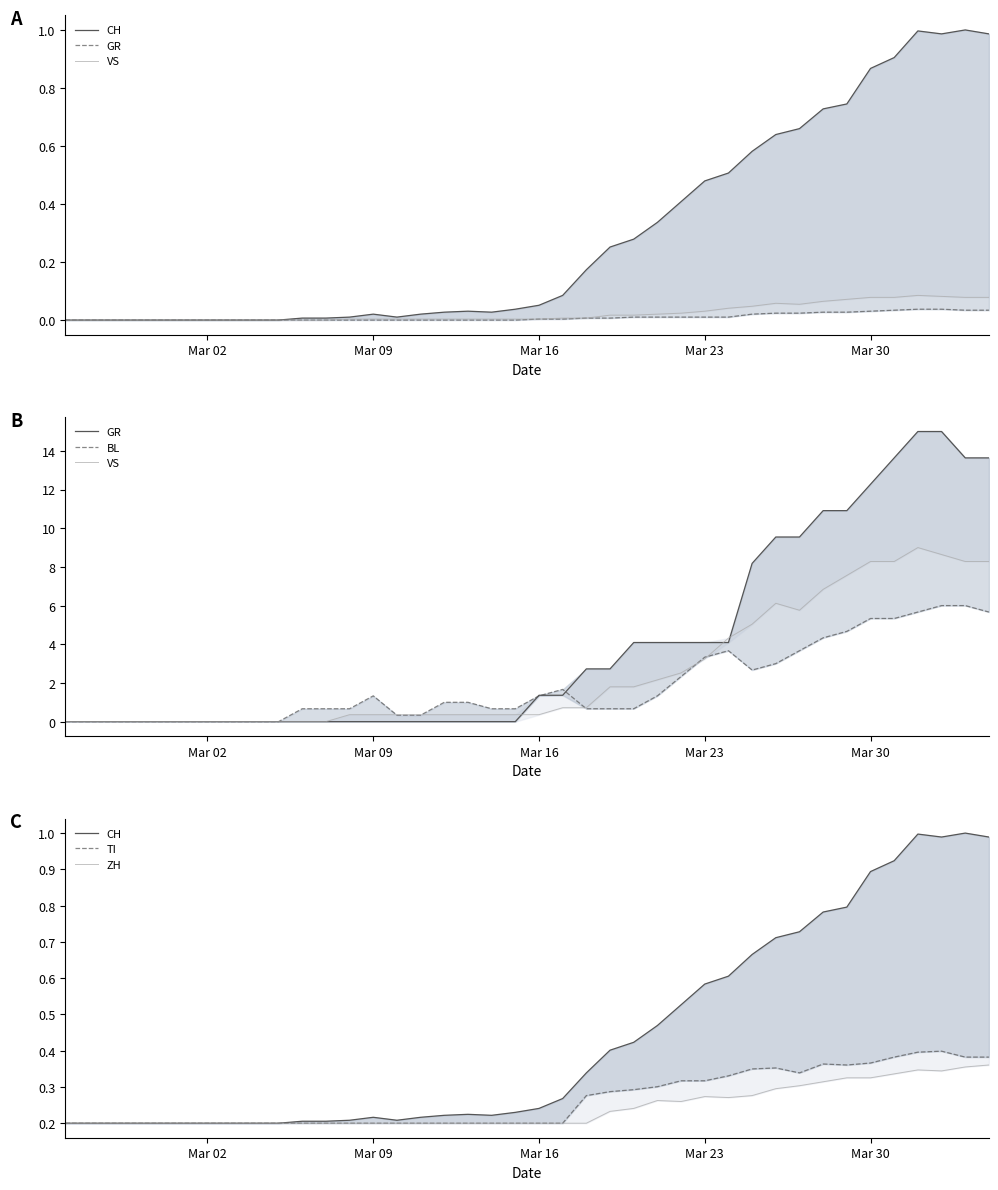

How many interior local valleys does the ZH series have?

3